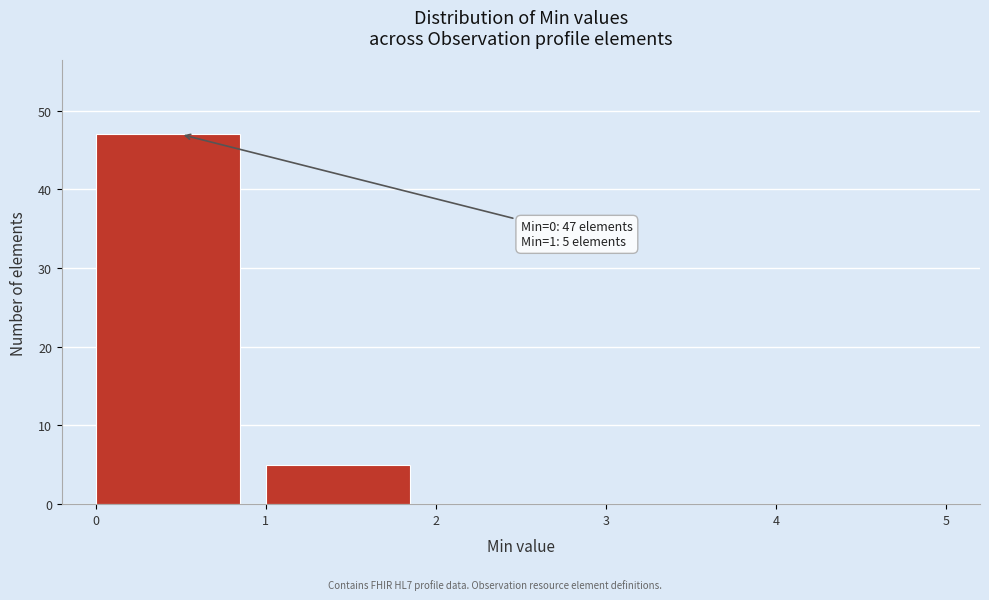

Over which range of the x-axis is the bar tallest?

0 to 1